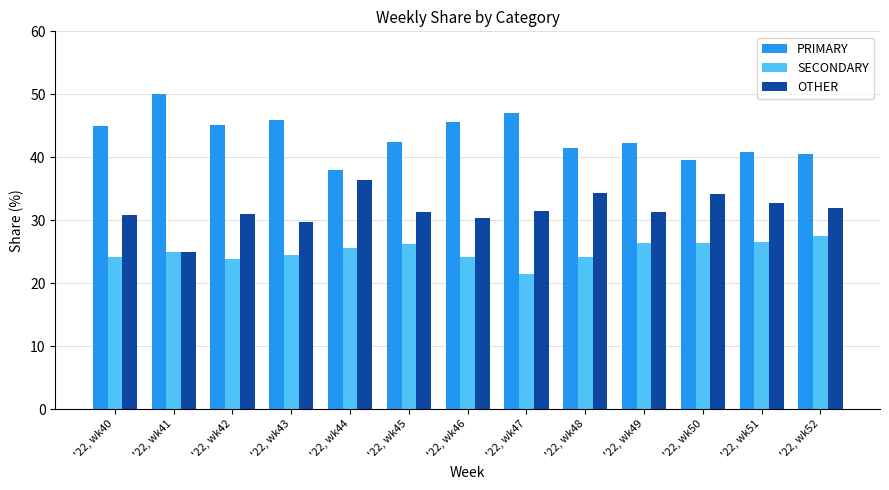

Rank the series by their average value, from highest to lowest.

PRIMARY, OTHER, SECONDARY